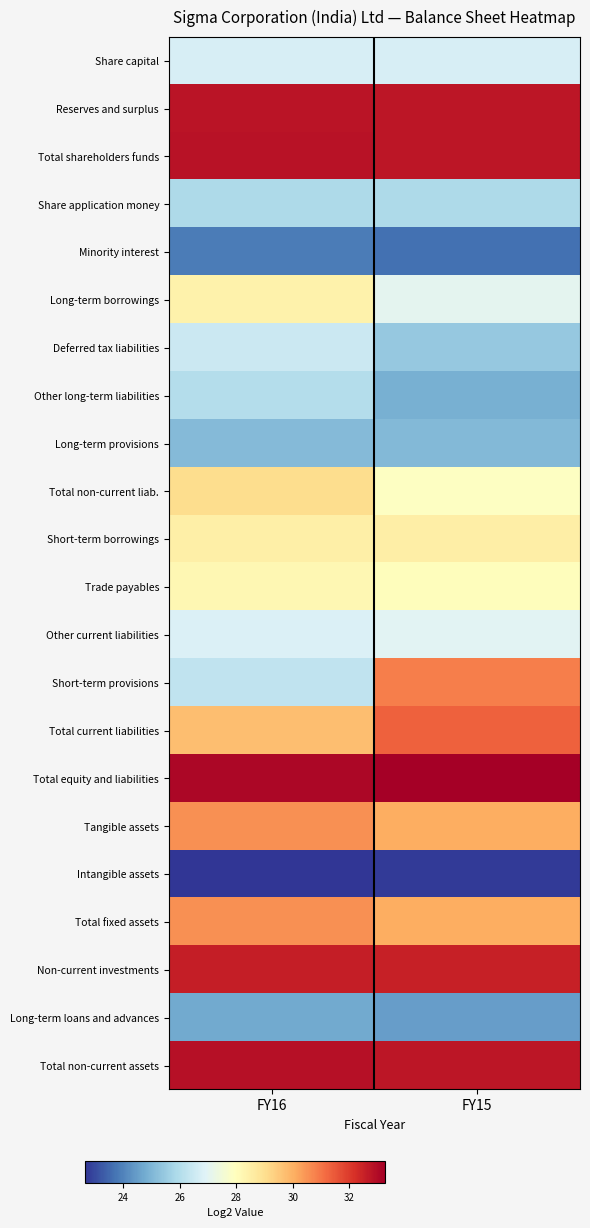

What is the total value across all series at FY16?

623.8